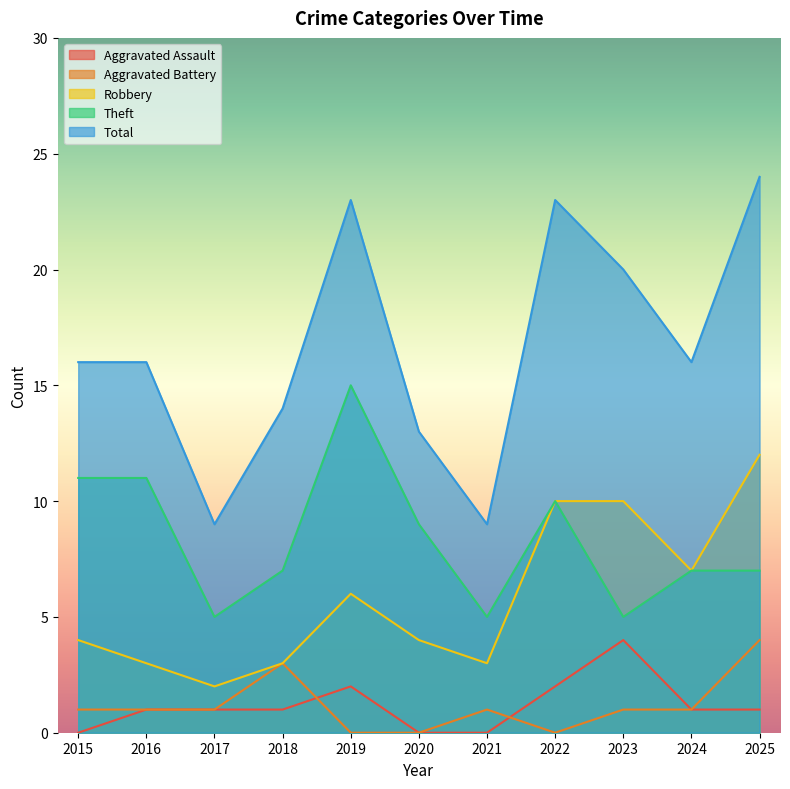

What is the difference between the highest and lowest values at 2015?

16